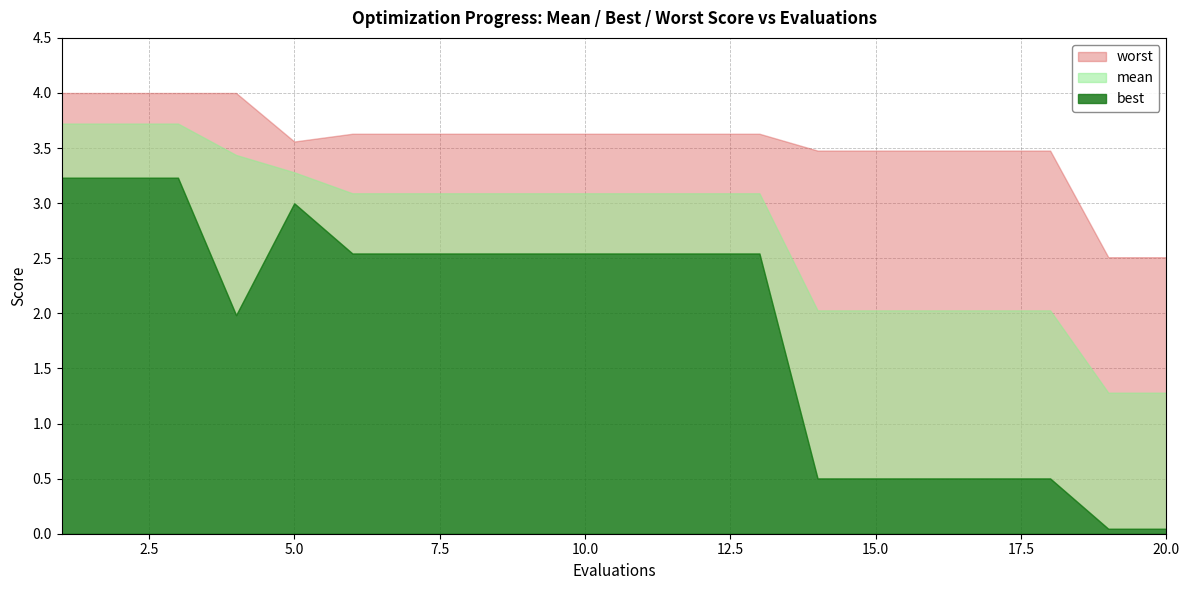

What is the sum of all worst values?

71.0